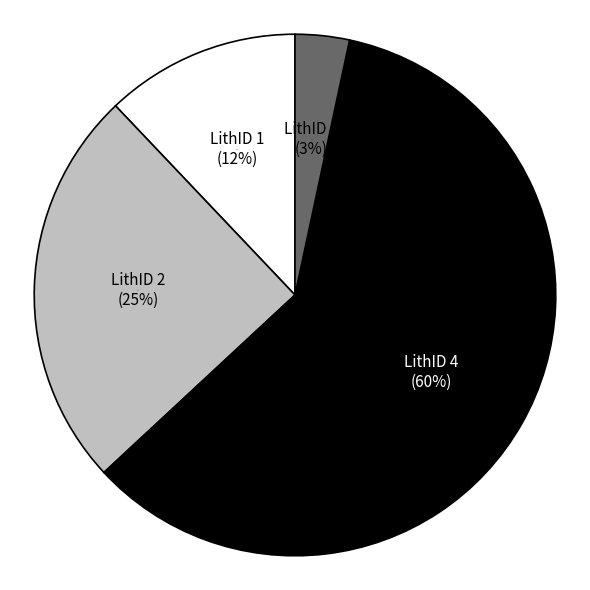

How many slices are in this pie chart?

4